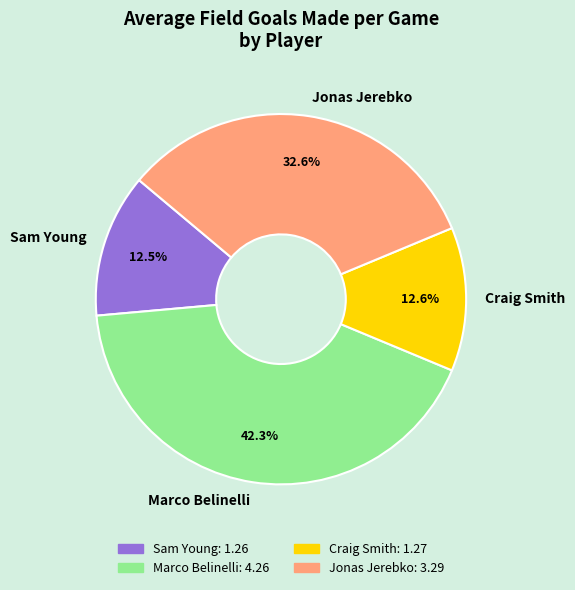

Is it true that Marco Belinelli is 42% of the pie?

True